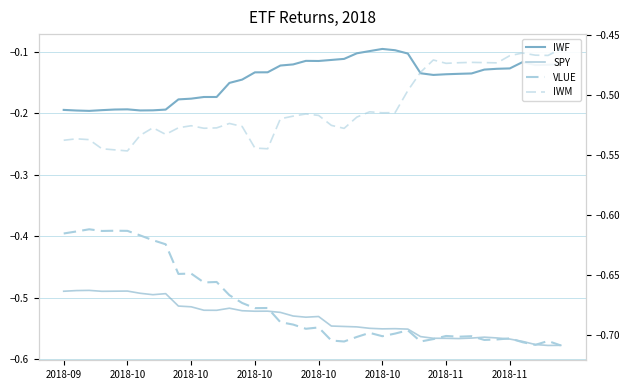

What is the average value of the IWM (dashed) series?

-0.5